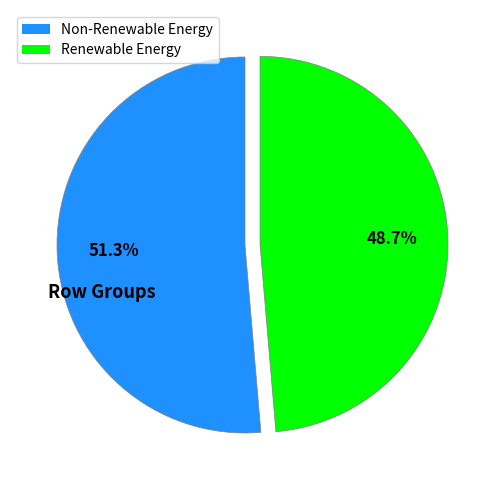

Approximately how many times larger is the value at Non-Renewable Energy compared to Renewable Energy?

1.1